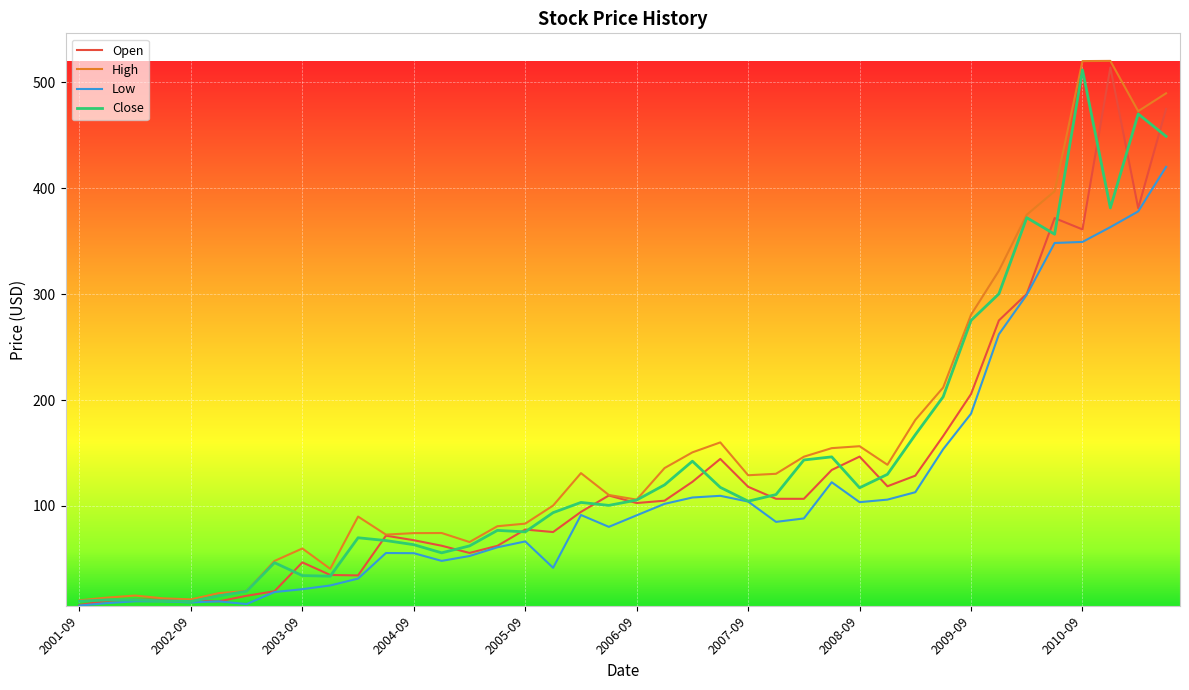

What is the greatest value displayed?

520.0